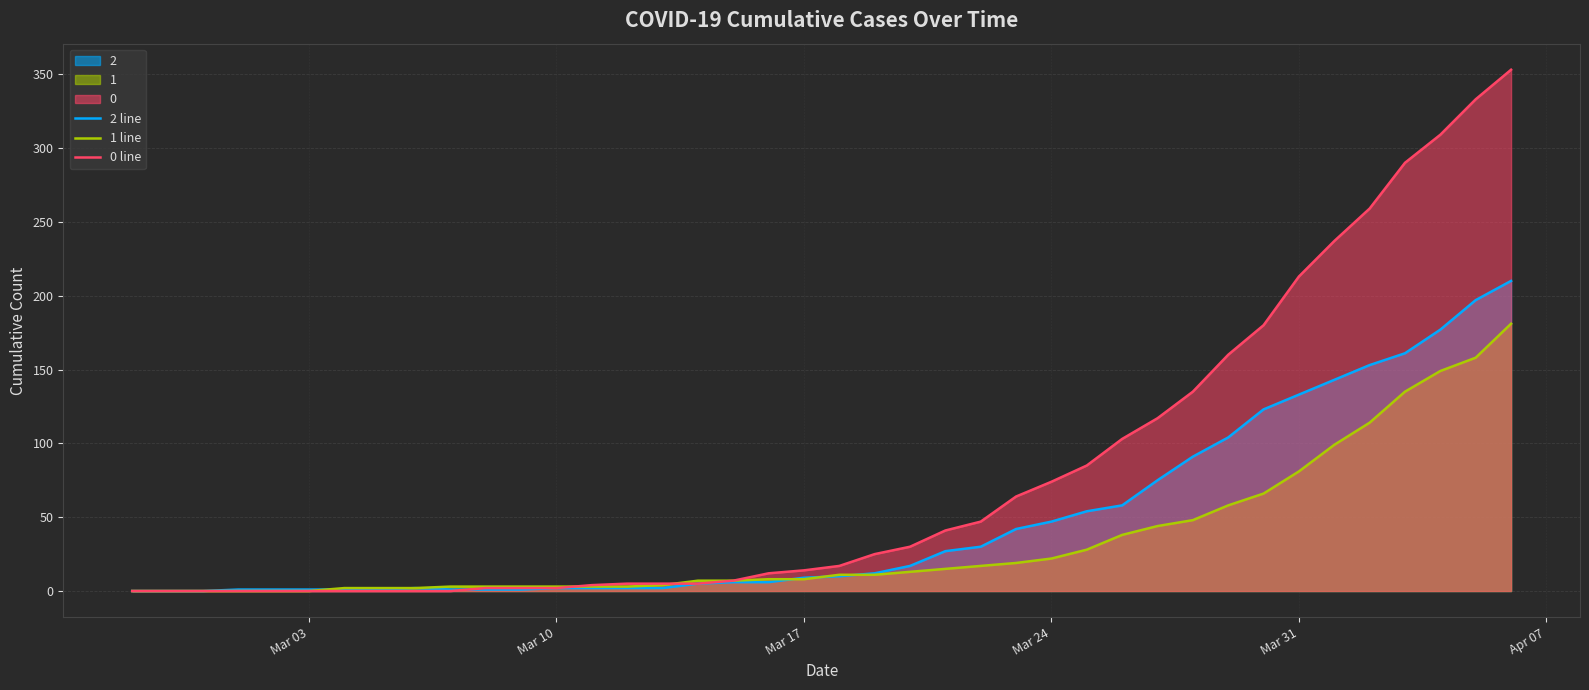

How many lines are shown in the chart?

3